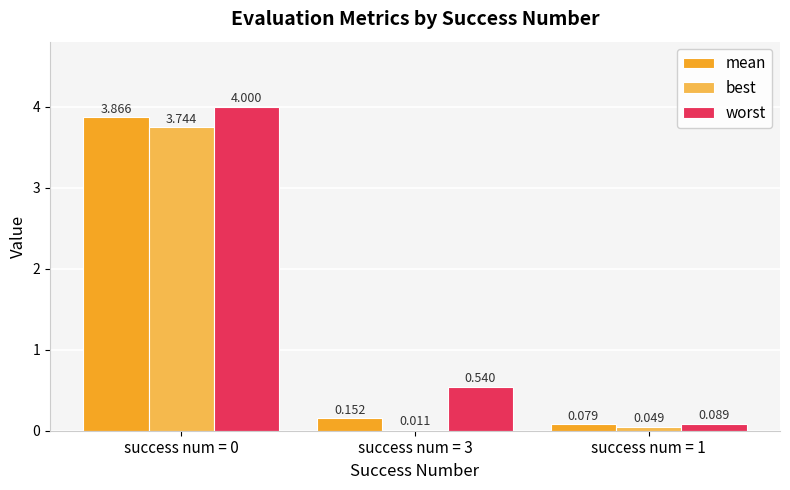

Are the bars grouped side by side (vs. stacked)?

Yes